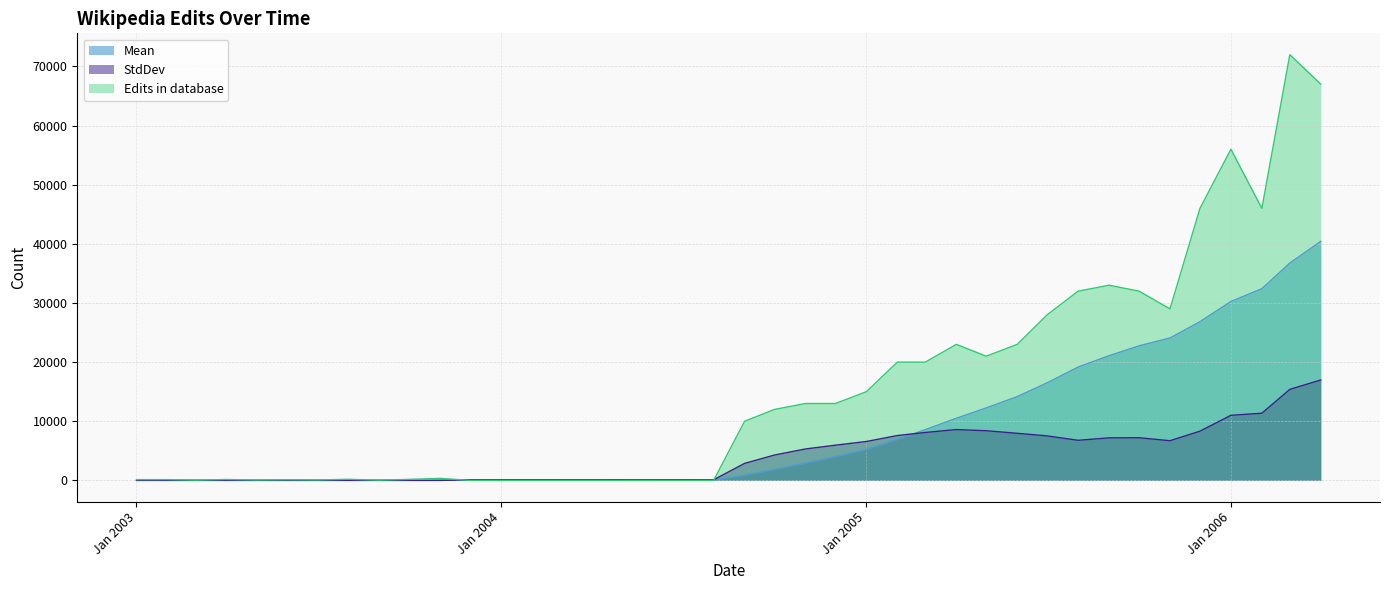

At which category does StdDev reach its first local valley?

2004-08